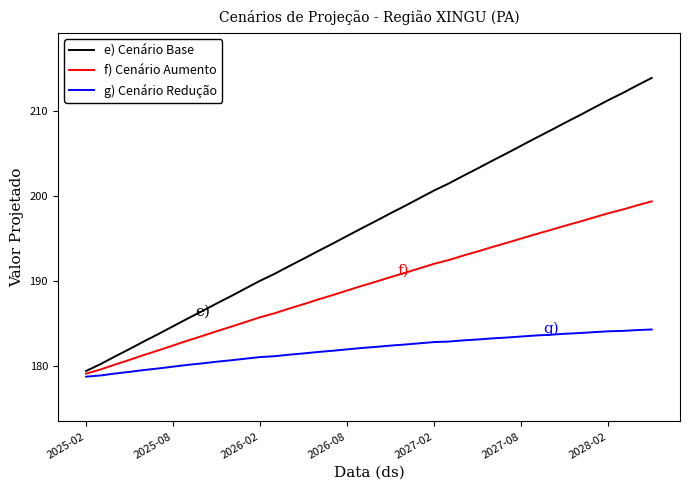

Does the chart display data point markers on the line(s)?

No